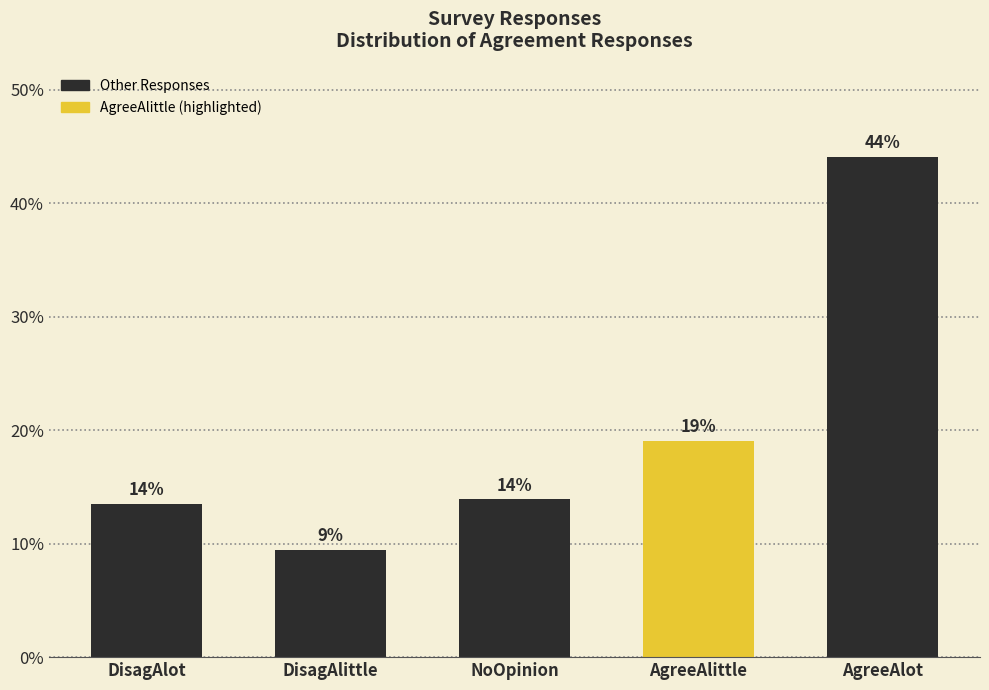

At which category does the chart reach its minimum across all series?

DisagAlittle